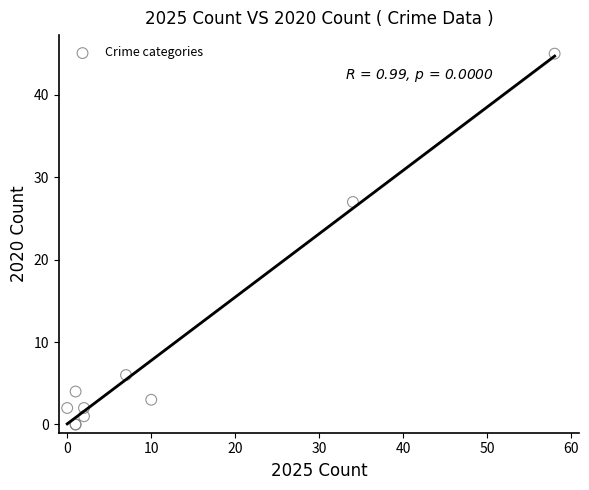

What Y value in the scatter plot is closest to 22?

27